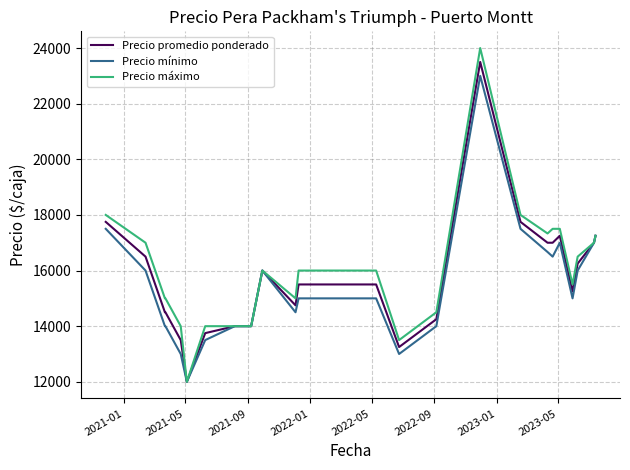

Which series has the widest spread of values?

Precio máximo